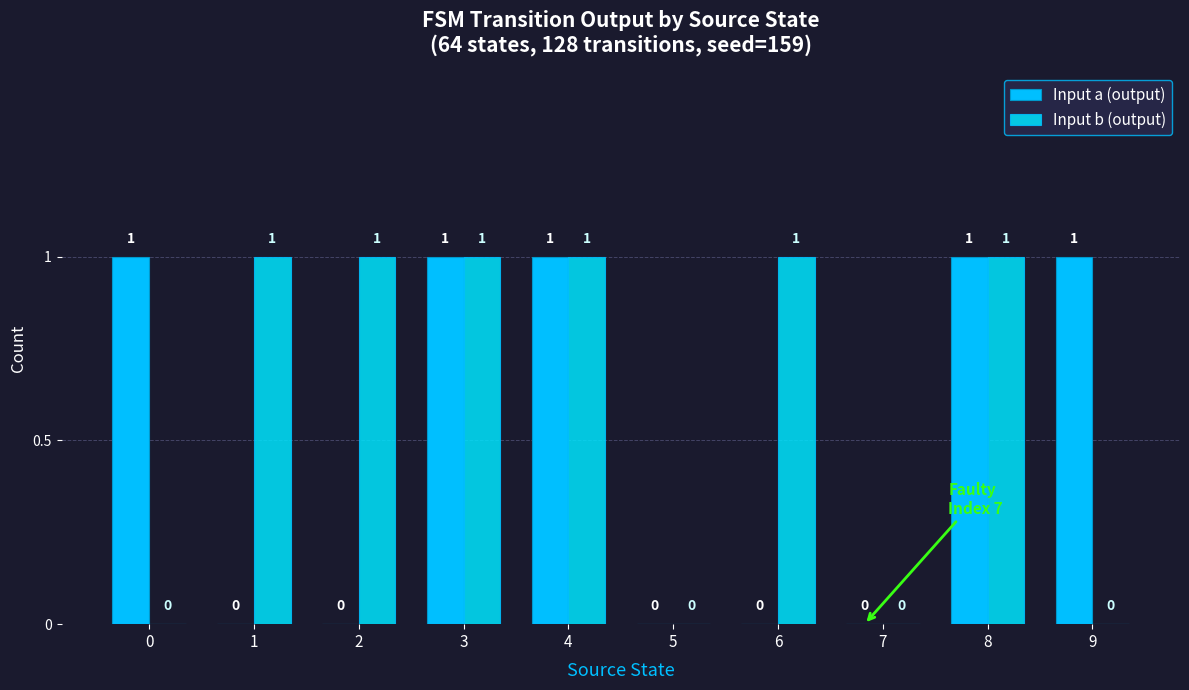

What are all the series names shown in the legend?

Input a (output), Input b (output)